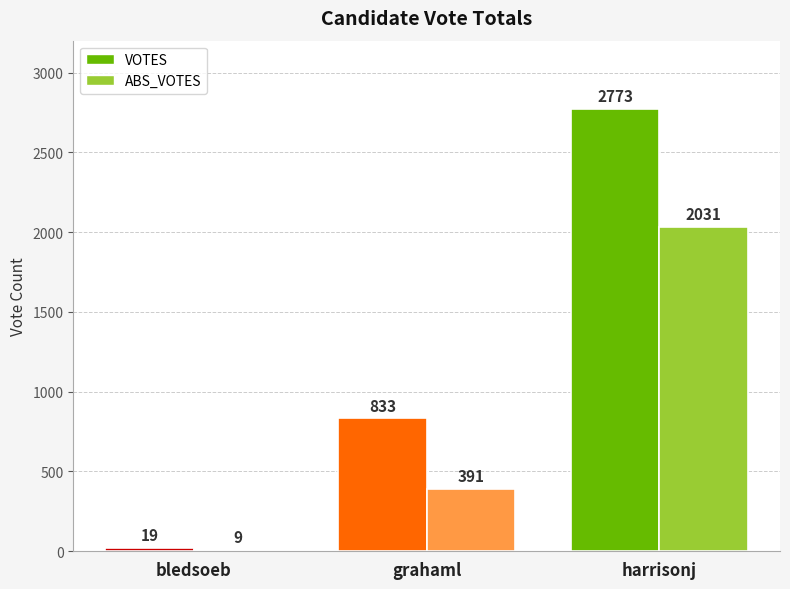

What is the average value of the VOTES series?

1208